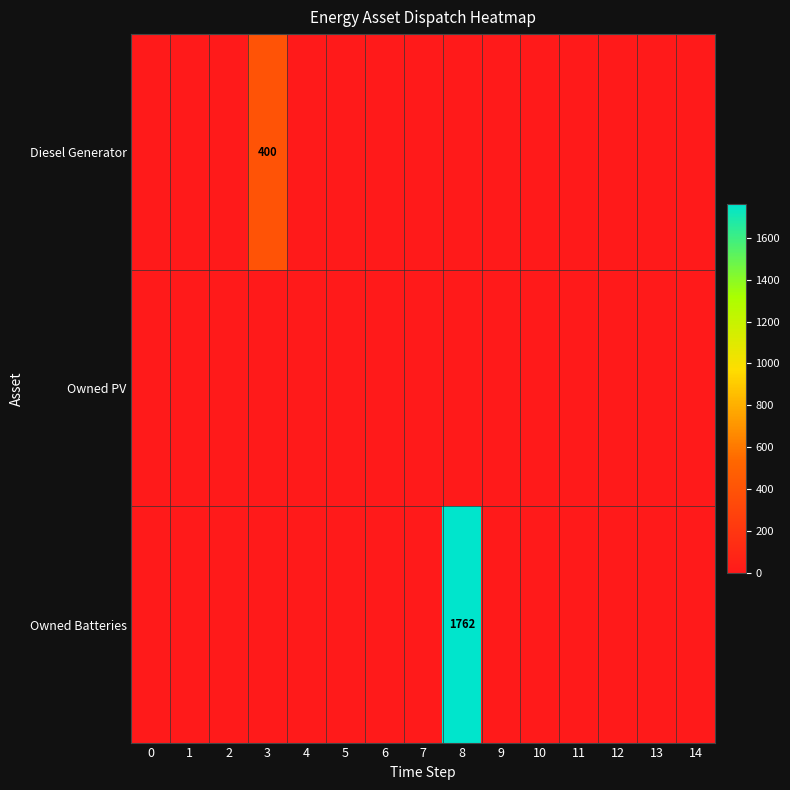

How many distinct data groups are displayed?

3